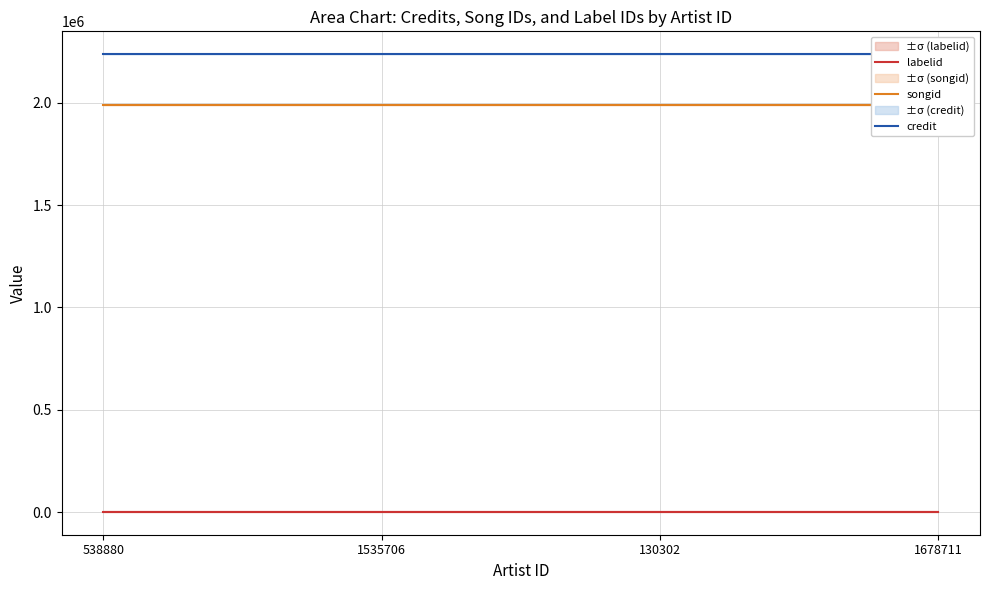

The value of labelid at 538880 is 2224. True or false?

False